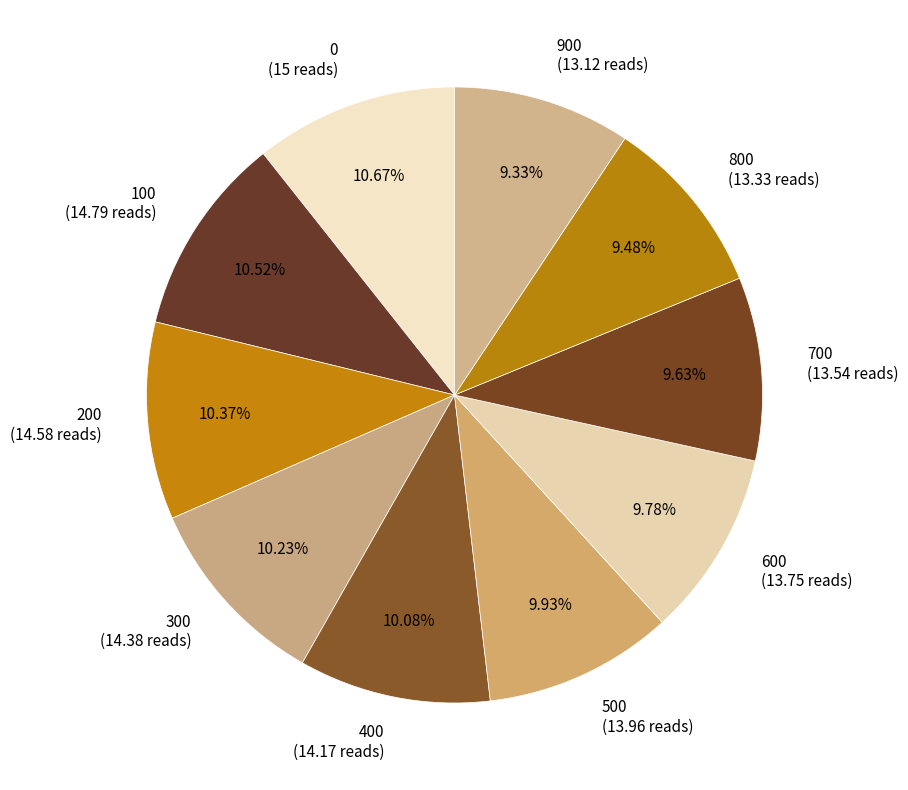

To the nearest percent, what is the difference between the largest and smallest slice percentages?

1%